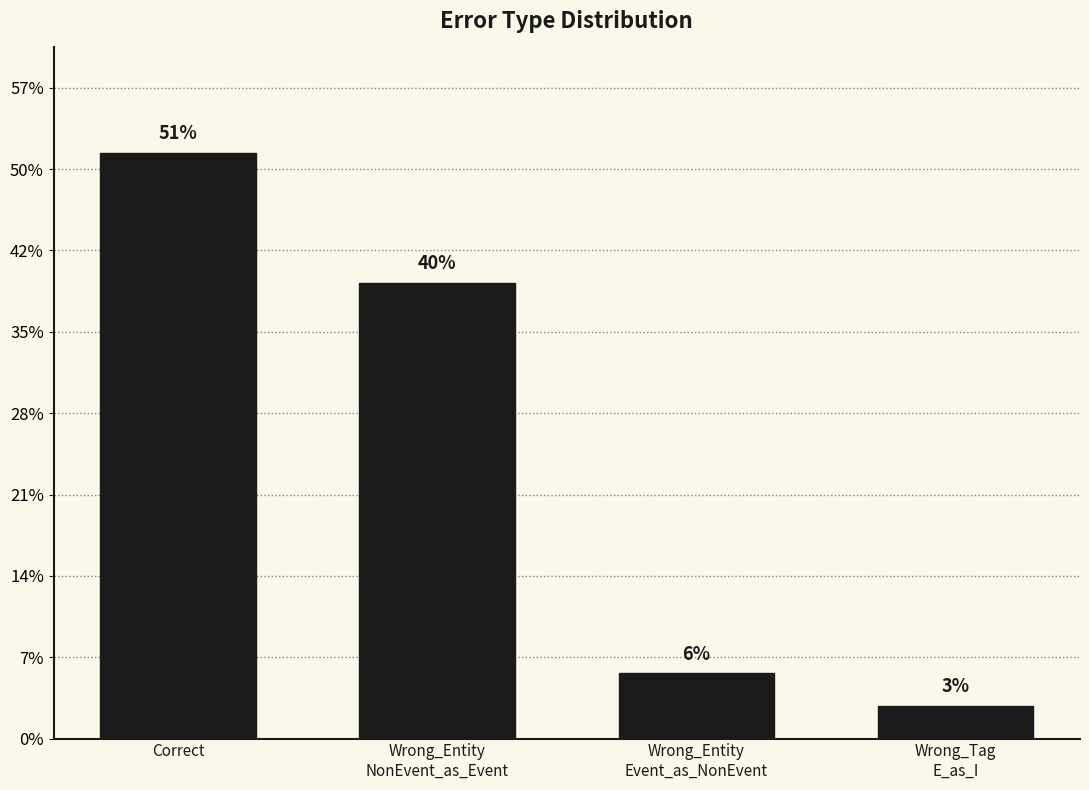

Rank the categories by value from lowest to highest.

Wrong_Tag
E_as_I, Wrong_Entity
Event_as_NonEvent, Wrong_Entity
NonEvent_as_Event, Correct